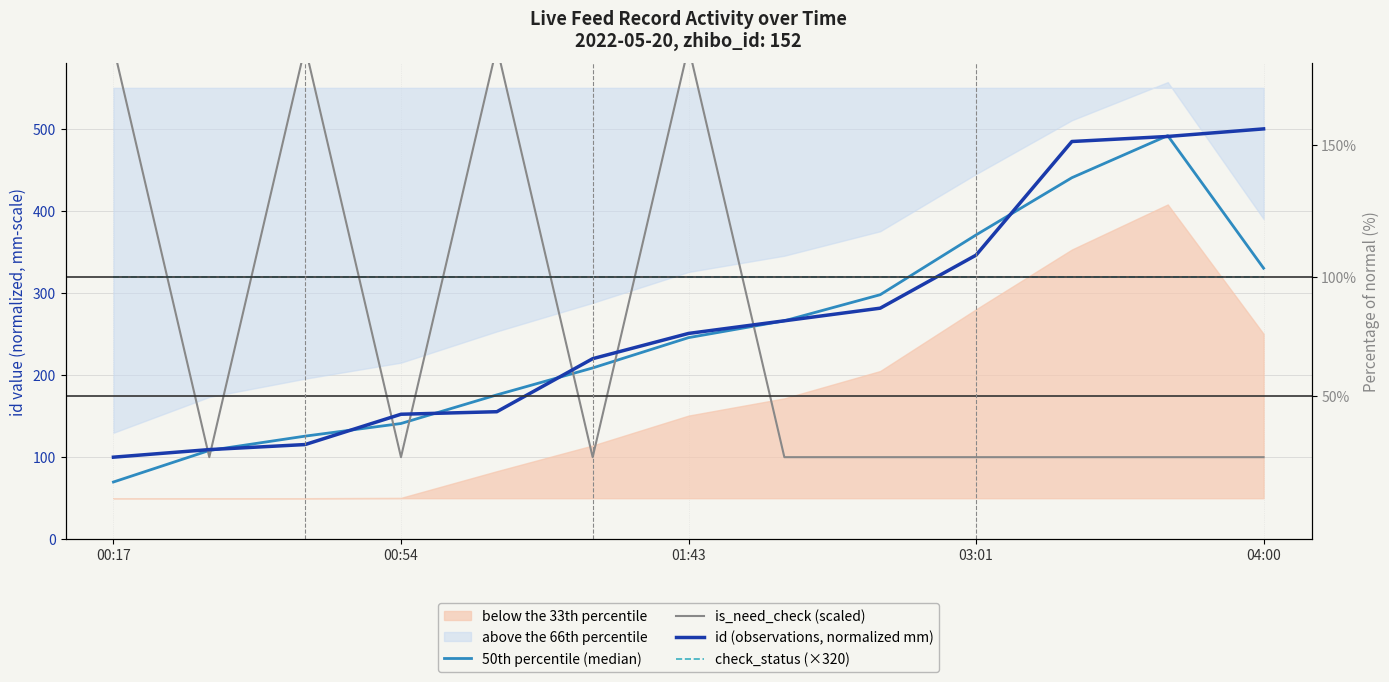

Which series changed the most between 04:00 and 10?

is_need_check (scaled)